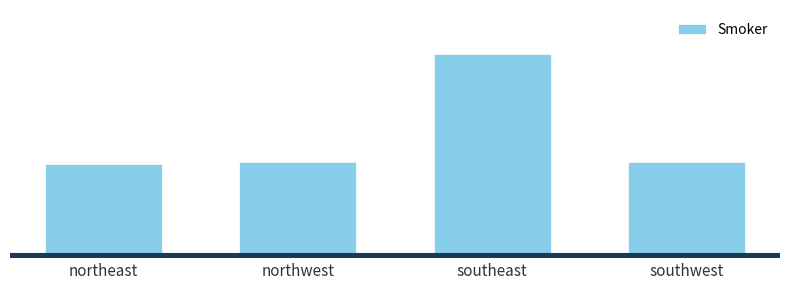

What is the sum of all values?

1338